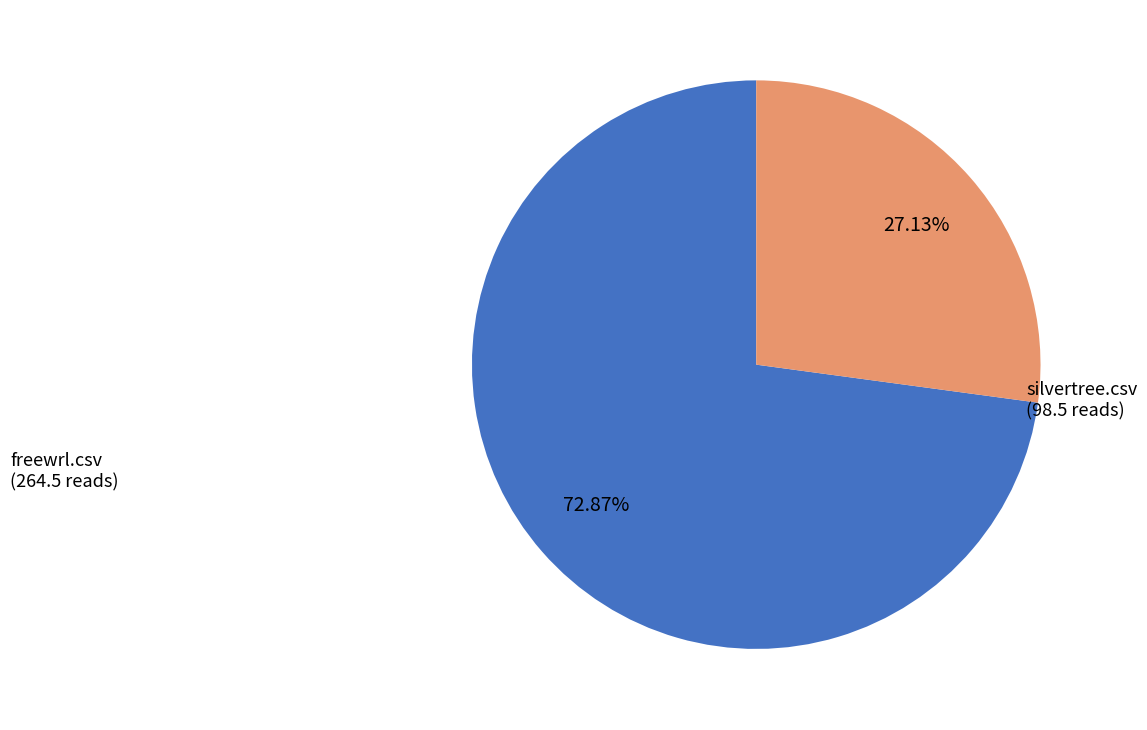

Is it true that freewrl.csv is 73% of the pie?

True